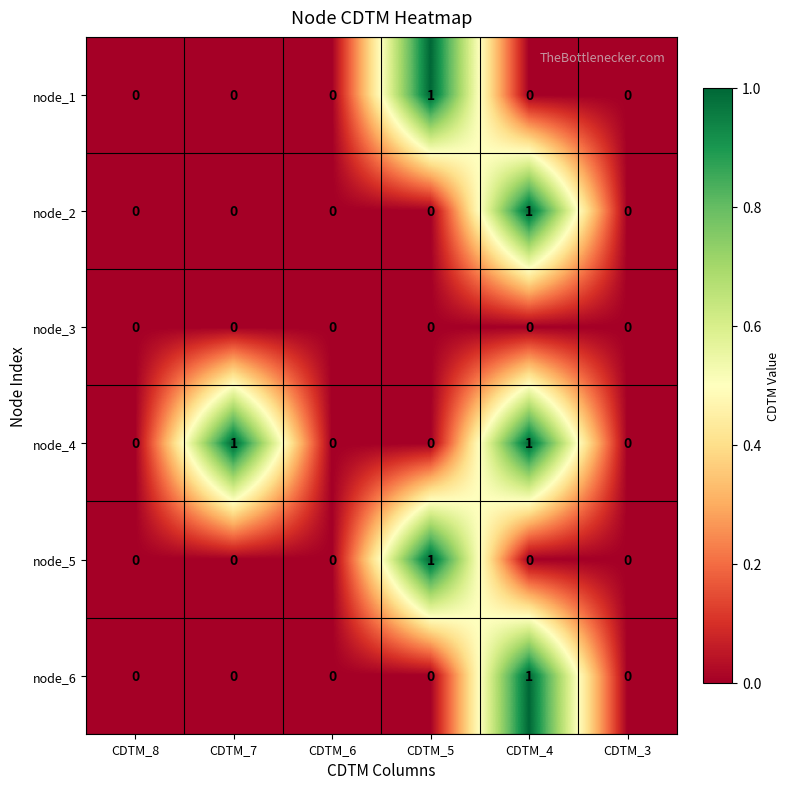

What is the difference between the highest and lowest values at CDTM_4?

1